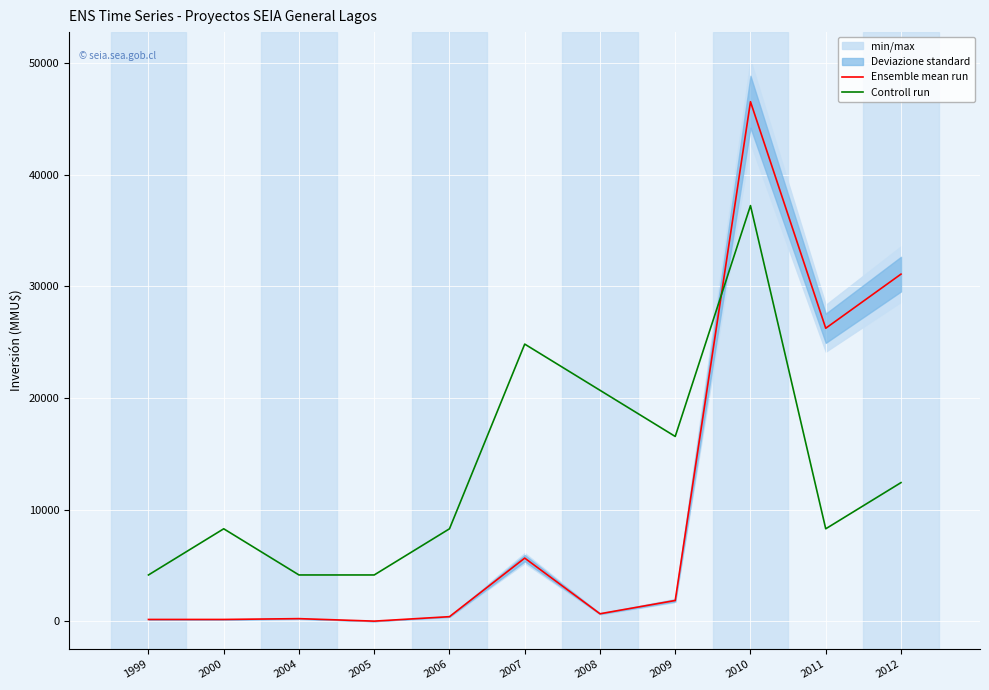

At which category is the sum across all series the highest?

2010